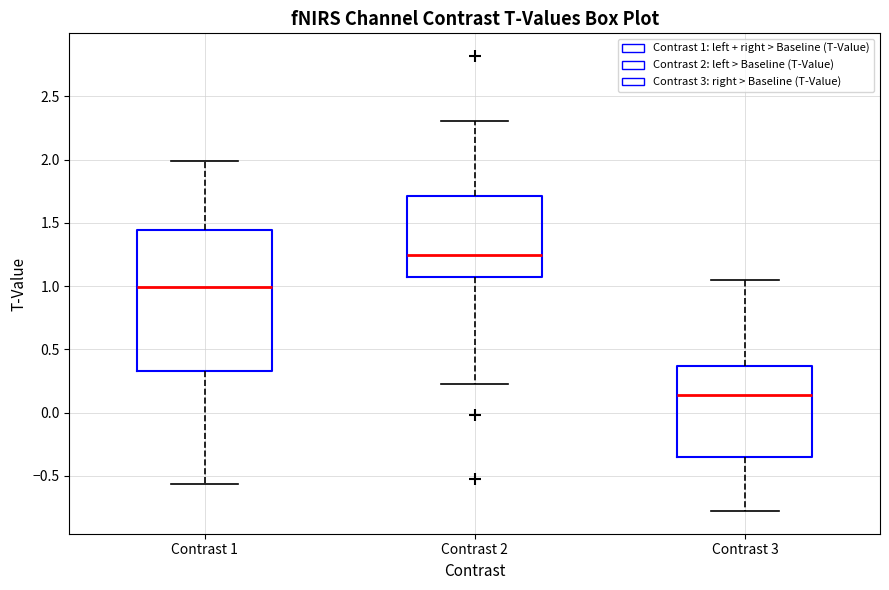

Reading left to right, transcribe this box plot: for each box, give where its median line is, the range the box spans, and where its two whiskers end, as read against the y-axis. The values are not printed on the chart, so give them approximately, as read against the axis.

Contrast 1: median 1.00, box 0.35 to 1.45, whiskers -0.55 to 2.00
Contrast 2: median 1.25, box 1.05 to 1.70, whiskers 0.20 to 2.30
Contrast 3: median 0.15, box -0.35 to 0.35, whiskers -0.80 to 1.05